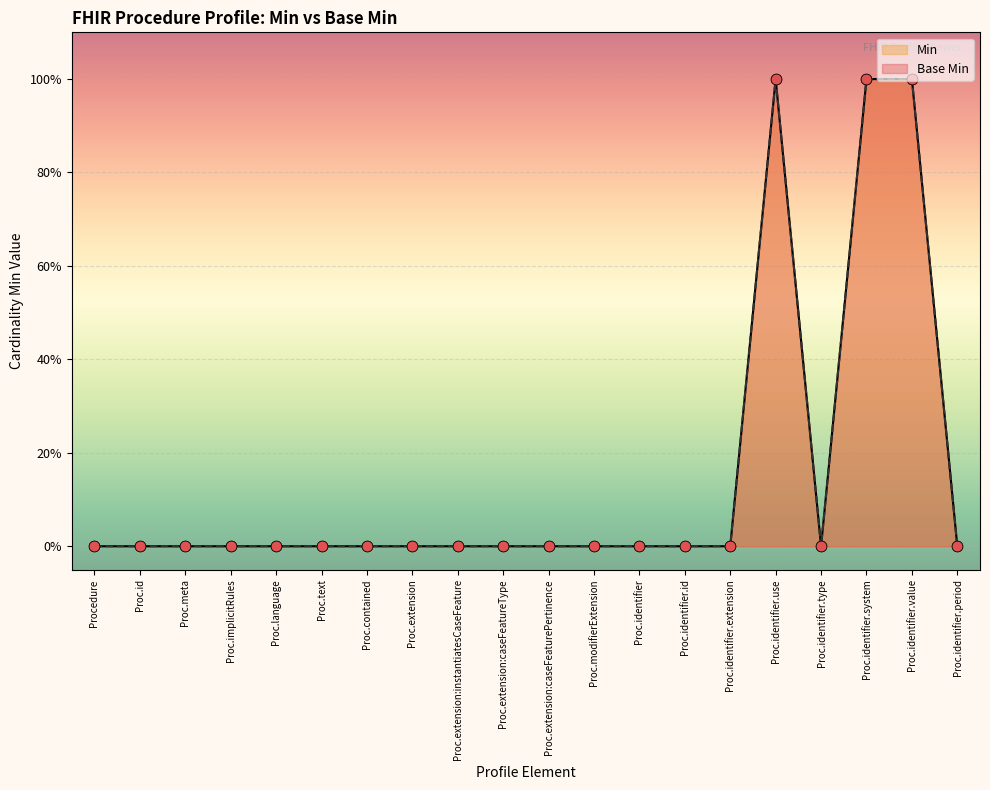

Which series has the largest Y range (max minus min)?

Base Min